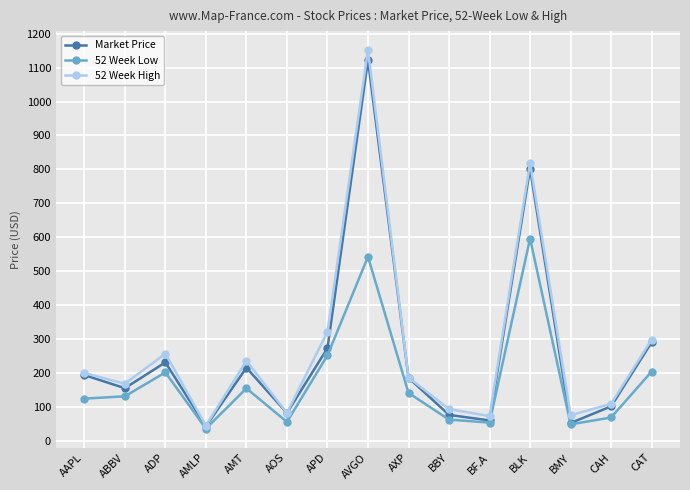

At which category is the sum across all series the highest?

AVGO